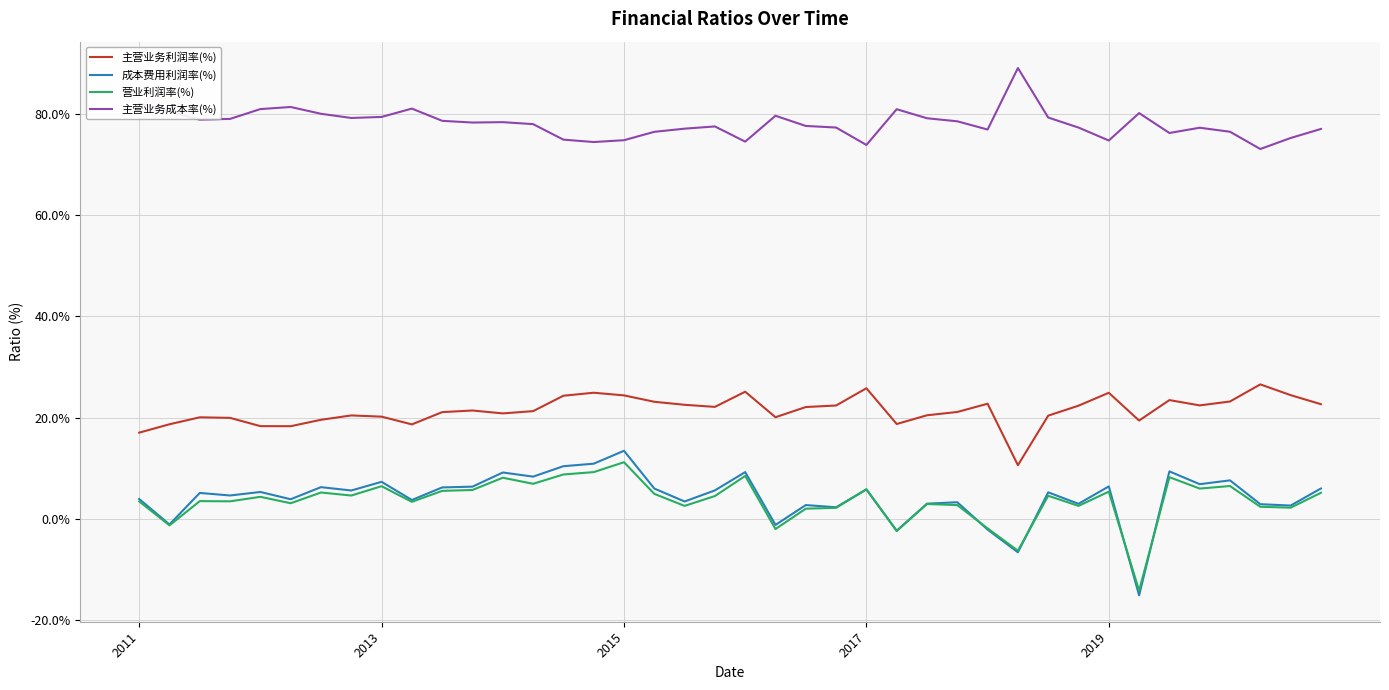

Which series has the largest total across all categories?

主营业务成本率(%)